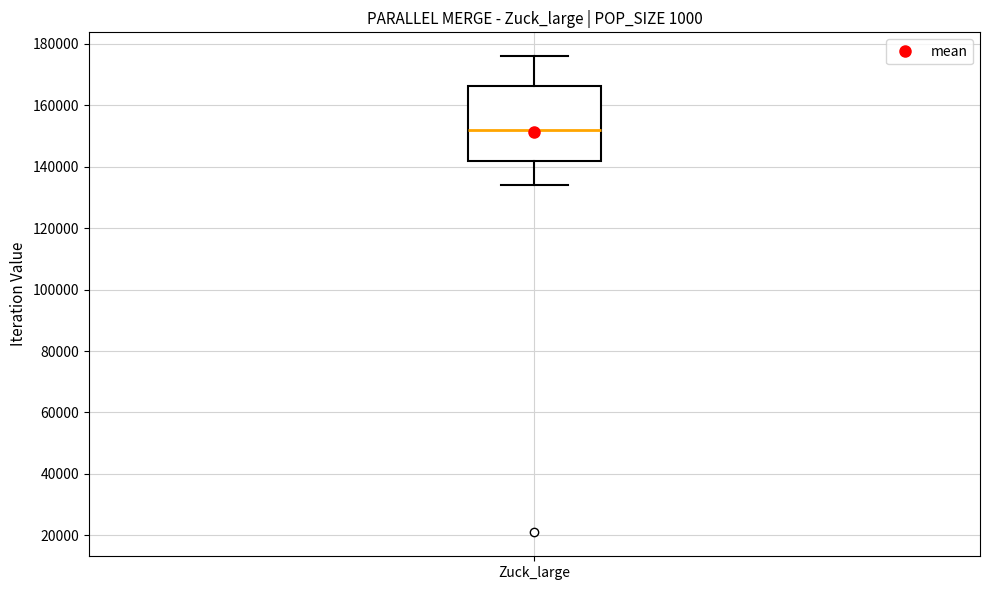

Transcribe this box plot: give where the median line is, the range the box spans, and where the two whiskers end, as read against the y-axis. The values are not printed on the chart, so give them approximately, as read against the axis.

median 152000, box 142000 to 166000, whiskers 134000 to 176000